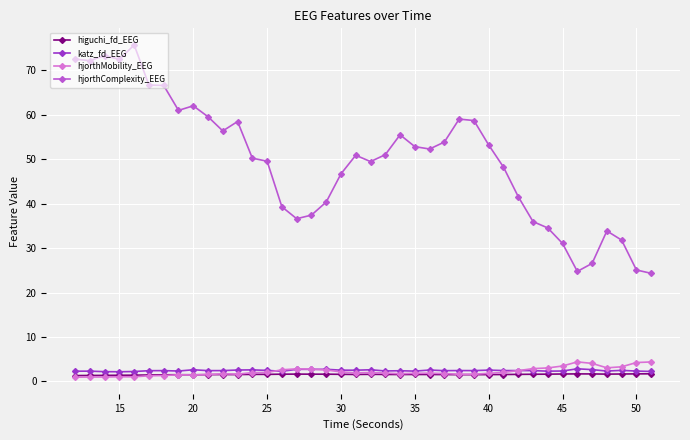

What is the value of the katz_fd_EEG point at the 40th from the left?

2.3